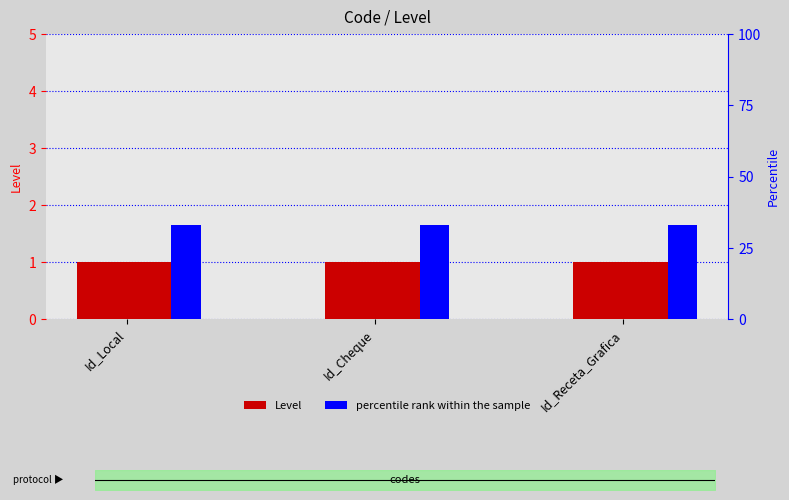

How many bars are there in each group?

2